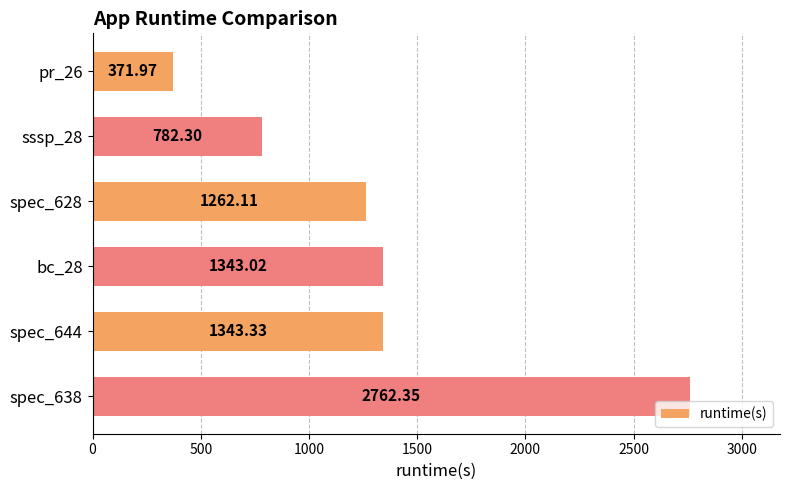

What is the sum of the values at sssp_28 and pr_26?

1154.3